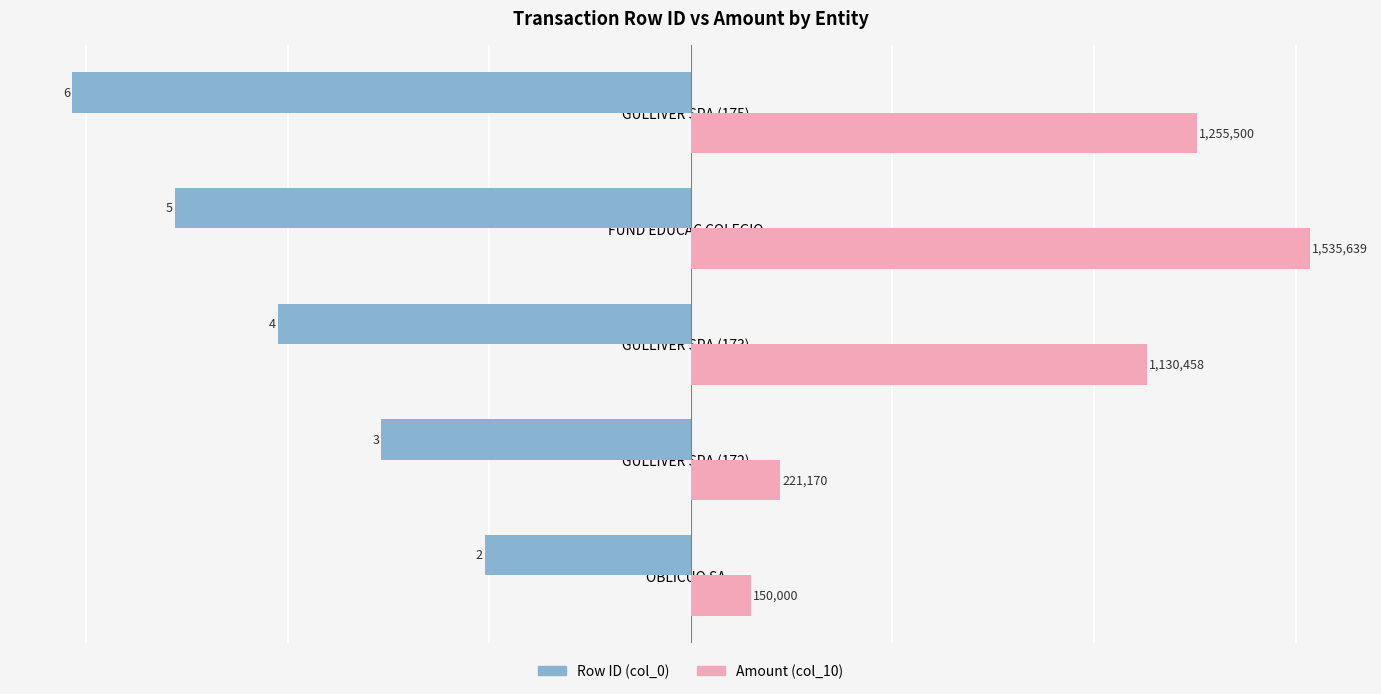

Which series has the largest total across all categories?

Amount (col_10)